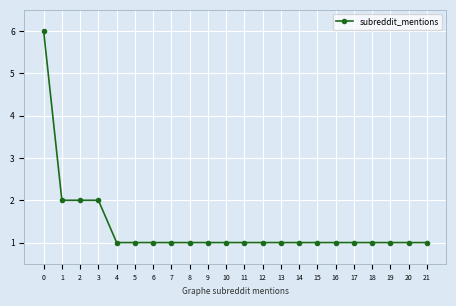

What is the ratio of the value at 7 to the value at 21?

1.0